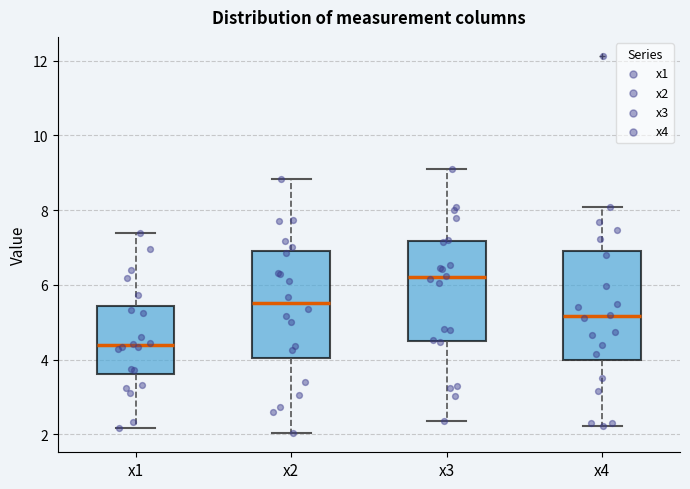

Reading left to right, read every box against the y-axis: the position of its median line, the range the box covers, and the ends of its whiskers. The values are not printed on the chart, so give them approximately, as read against the axis.

x1: median 4.4, box 3.6 to 5.4, whiskers 2.2 to 7.4
x2: median 5.6, box 4.0 to 6.8, whiskers 2.0 to 8.8
x3: median 6.2, box 4.4 to 7.2, whiskers 2.4 to 9.2
x4: median 5.2, box 4.0 to 7.0, whiskers 2.2 to 8.0